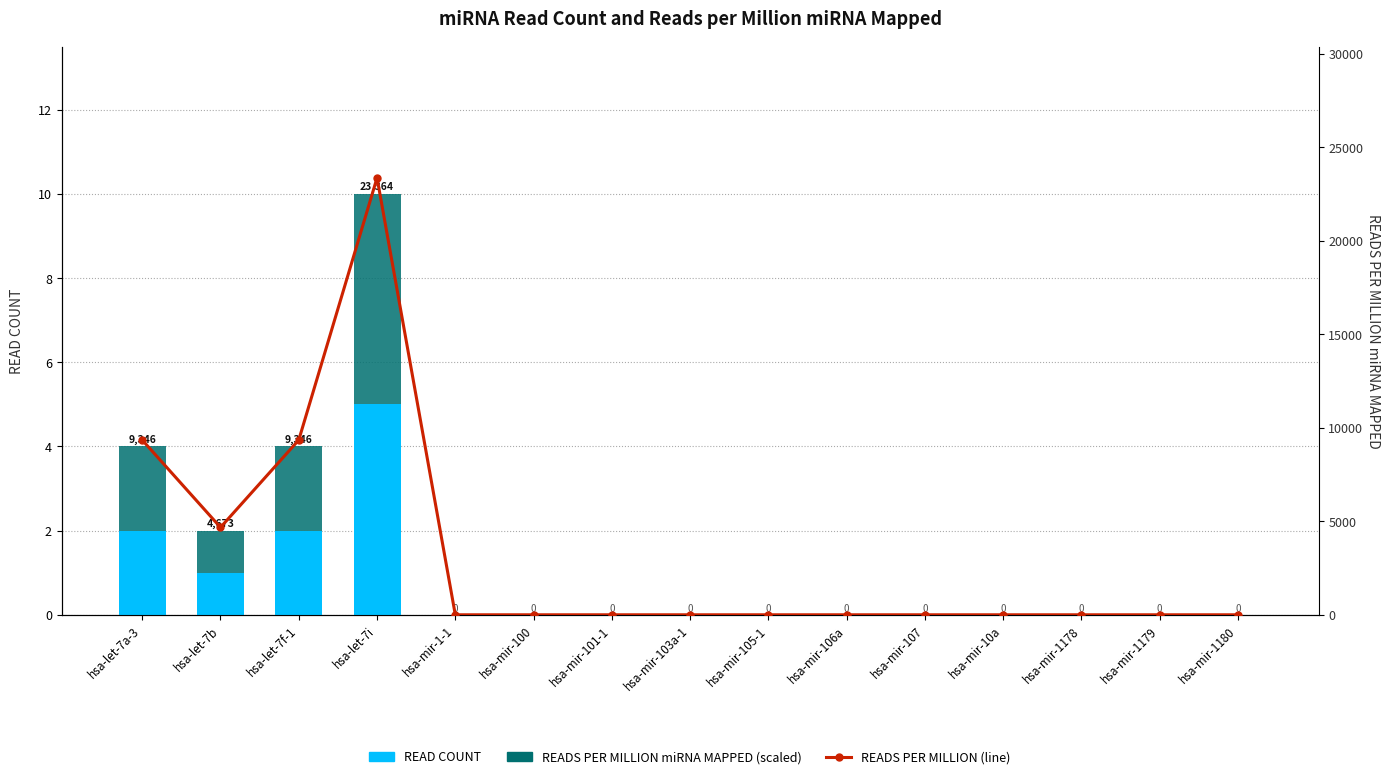

Reading right to left, extract all data points from this chart.

READ COUNT: 0.0	0.0	0.0	0.0	0.0	0.0	0.0	0.0	0.0	0.0	0.0	5.0	2.0	1.0	2.0
READS PER MILLION miRNA MAPPED (scaled): 0.0	0.0	0.0	0.0	0.0	0.0	0.0	0.0	0.0	0.0	0.0	5.0	2.0	1.0	2.0
READS PER MILLION (line): 0.0	0.0	0.0	0.0	0.0	0.0	0.0	0.0	0.0	0.0	0.0	23364.5	9345.8	4672.9	9345.8